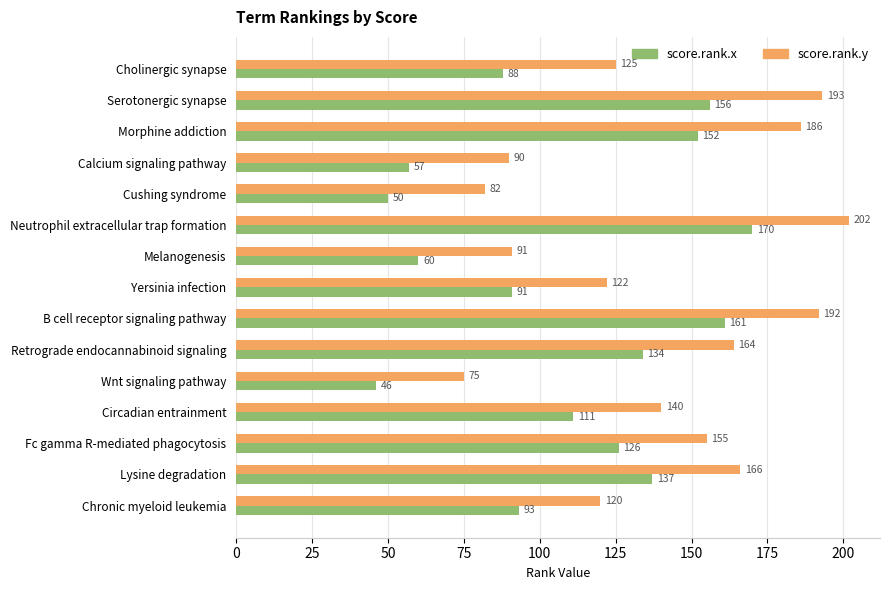

At which label is score.rank.y closest to 138?

Circadian entrainment